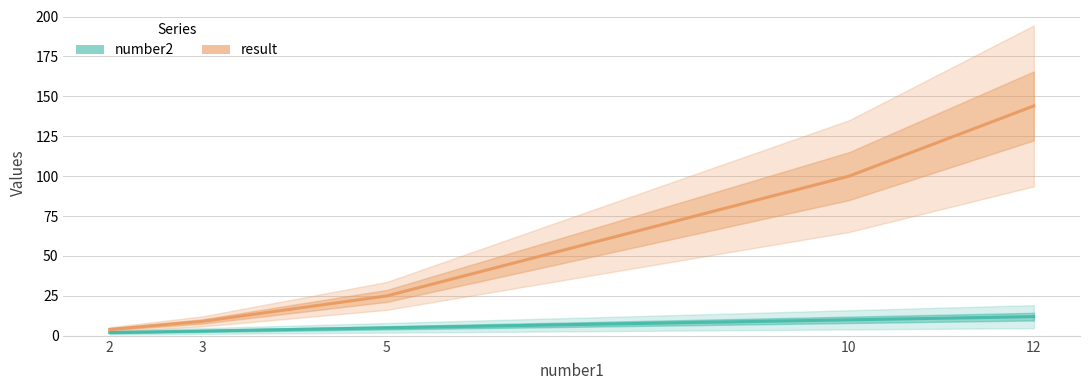

What is the maximum value for result?

144